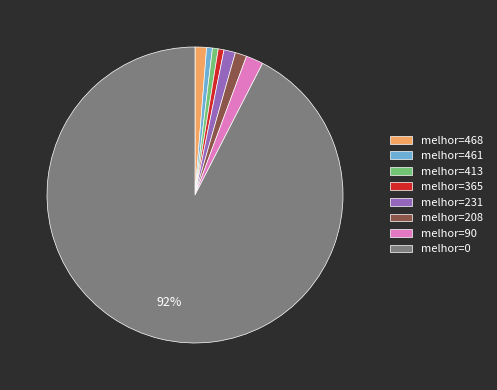

Which category has the biggest portion of the pie?

melhor=0